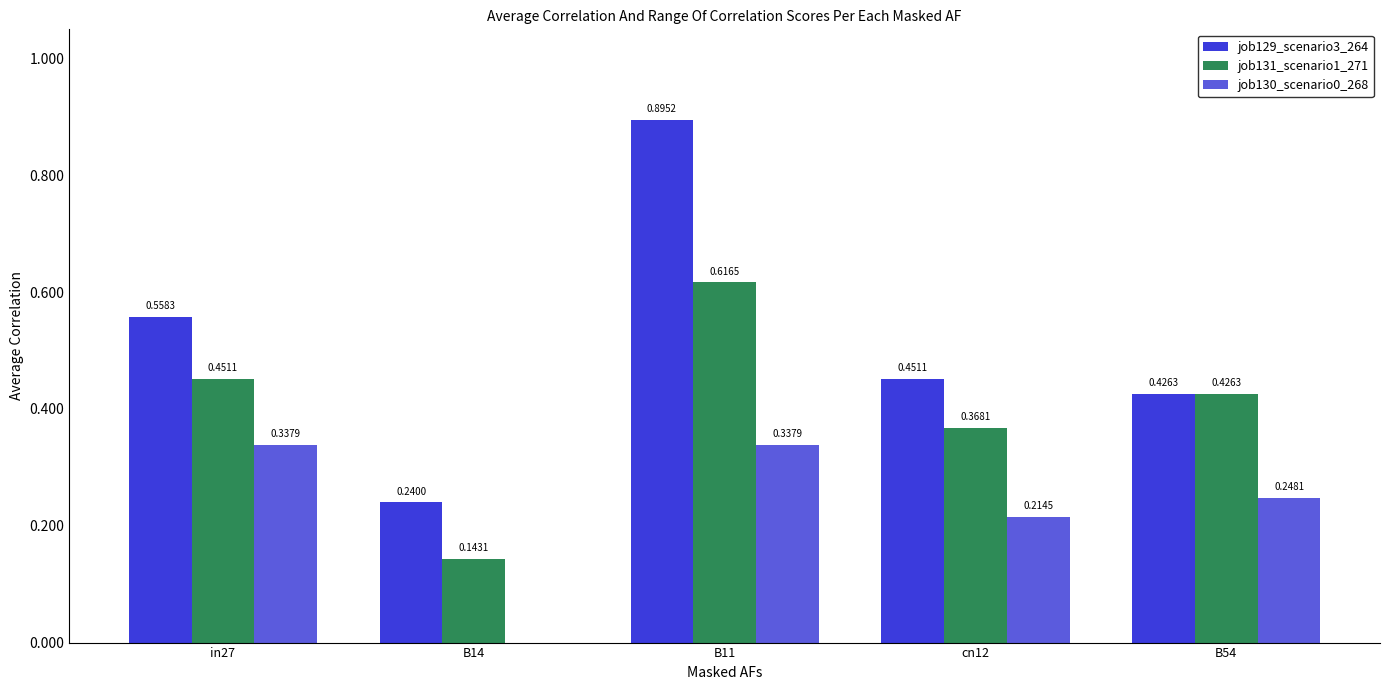

What is the total value across all series at cn12?

1.0